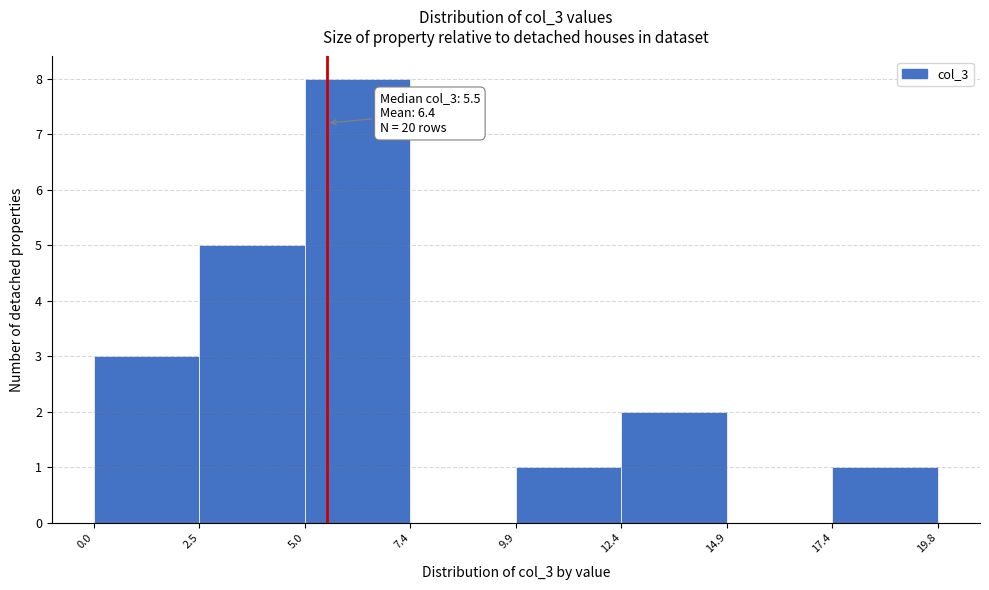

Which range on the x-axis has the tallest bar?

5.0 to 7.4